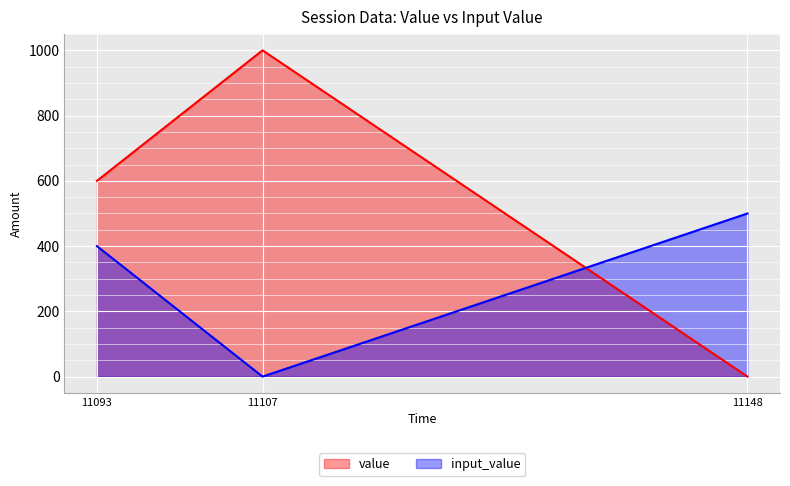

What is the difference between the highest and lowest values at 11148?

500